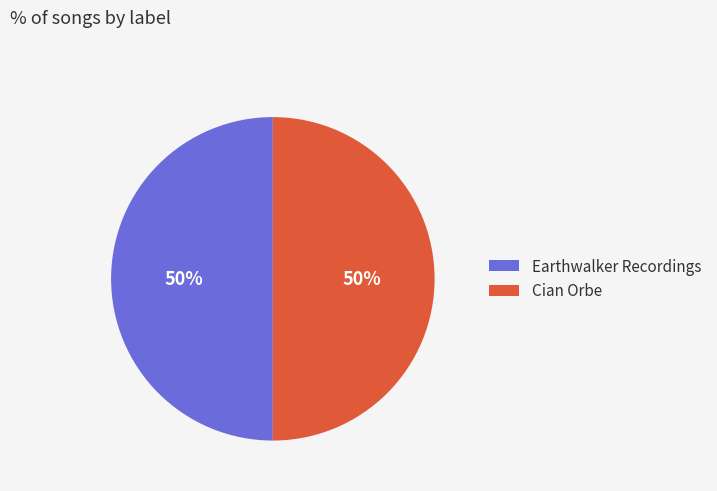

What is the ratio of the value at Earthwalker Recordings to the value at Cian Orbe?

1.0